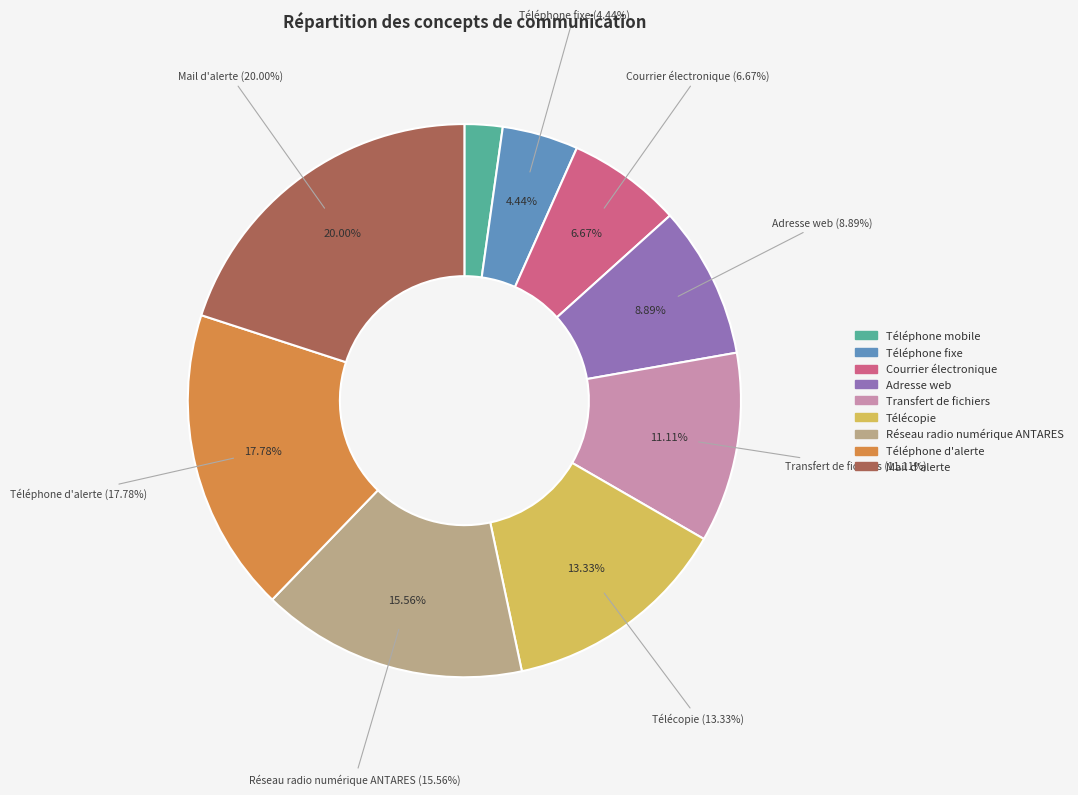

To the nearest percent, what is the average slice percentage?

11%